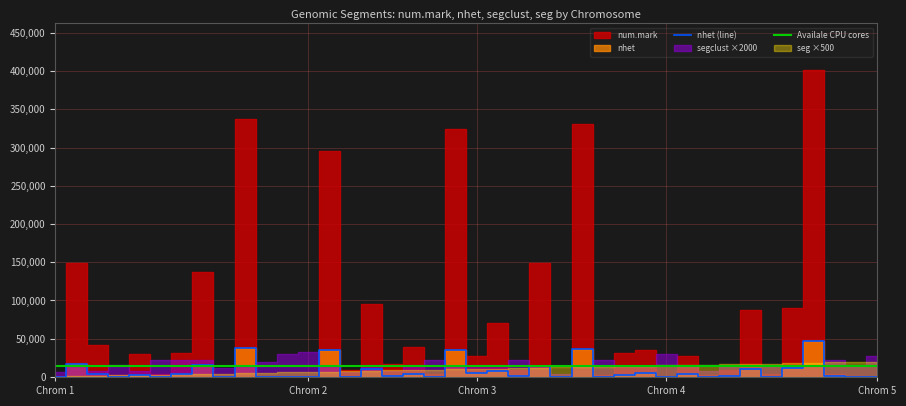

How many categories are shown in the chart?

40